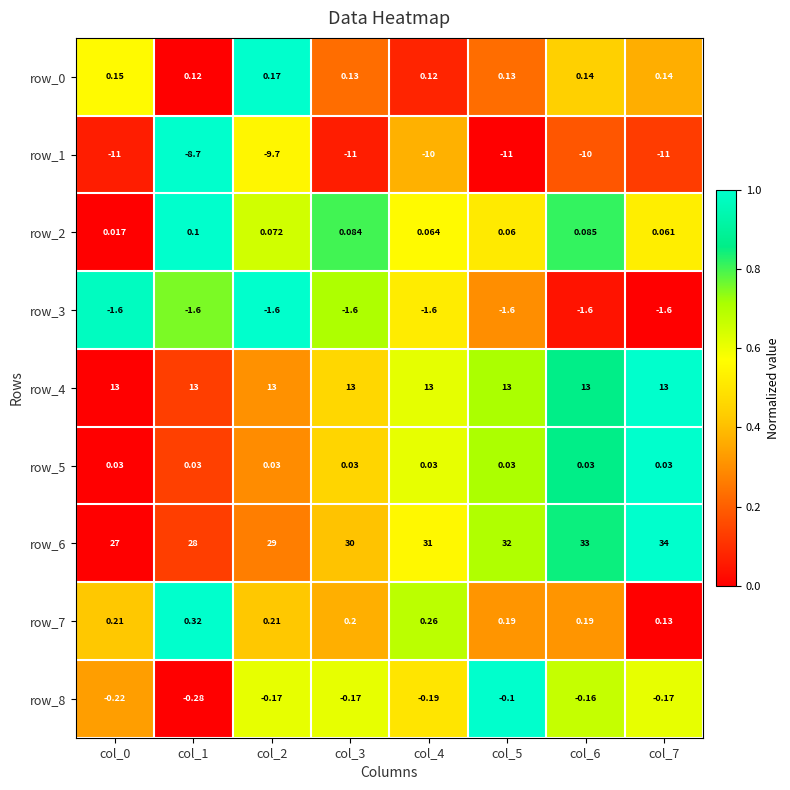

Count the row_2 values in the range 0 to 1.

8